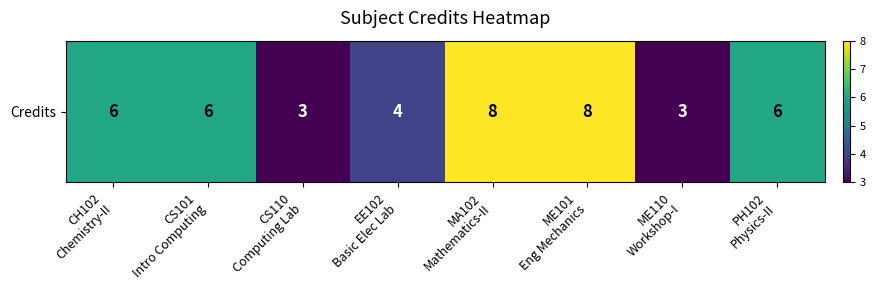

How many values are between 4 and 8?

6